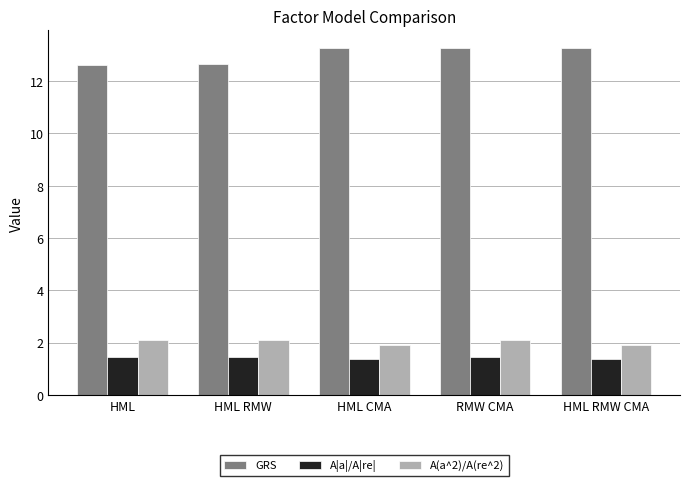

At which label does GRS first exceed 13?

HML CMA